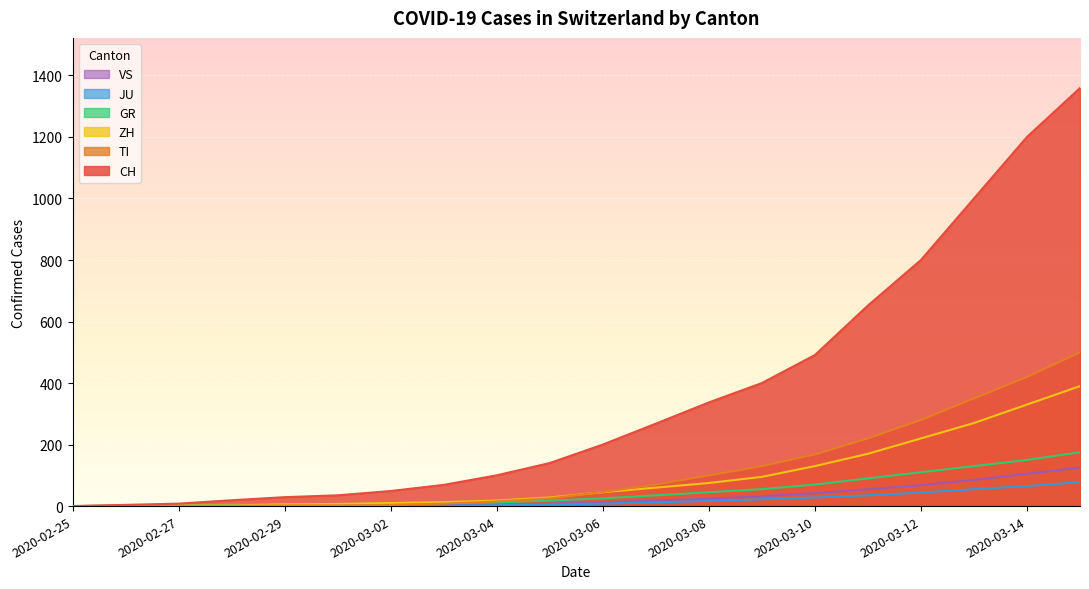

What is the label of the 7th point from the right?

2020-03-09